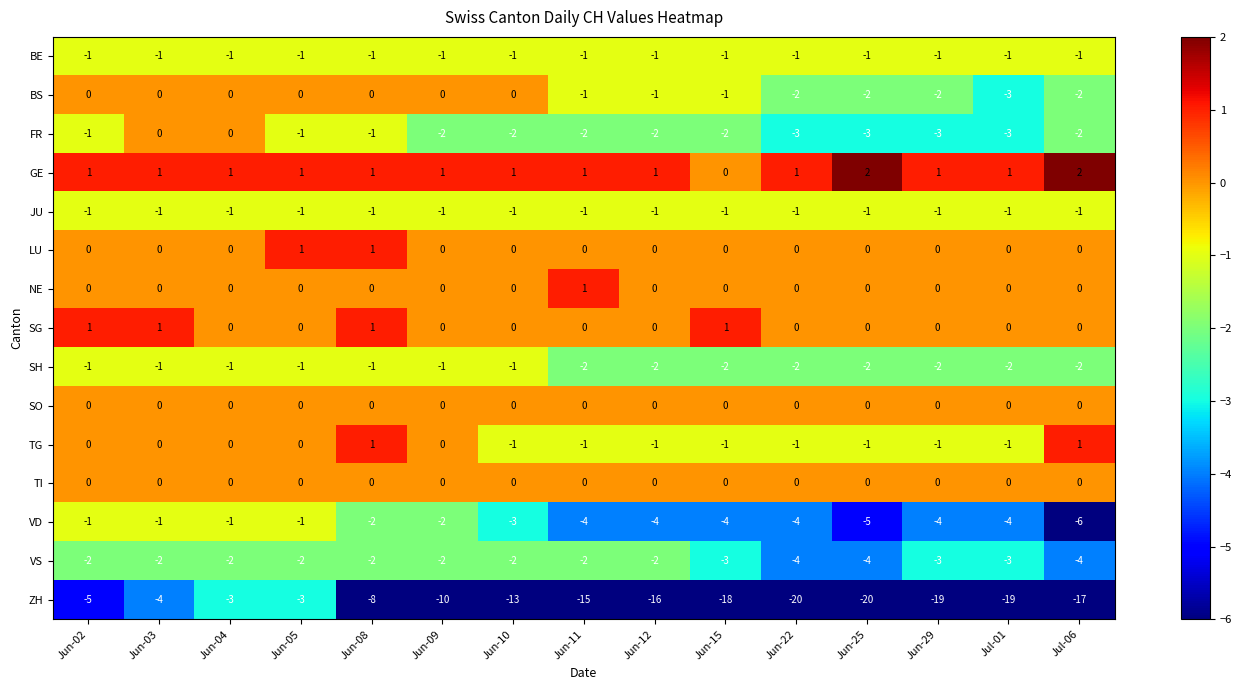

Which series has the largest total across all categories?

GE